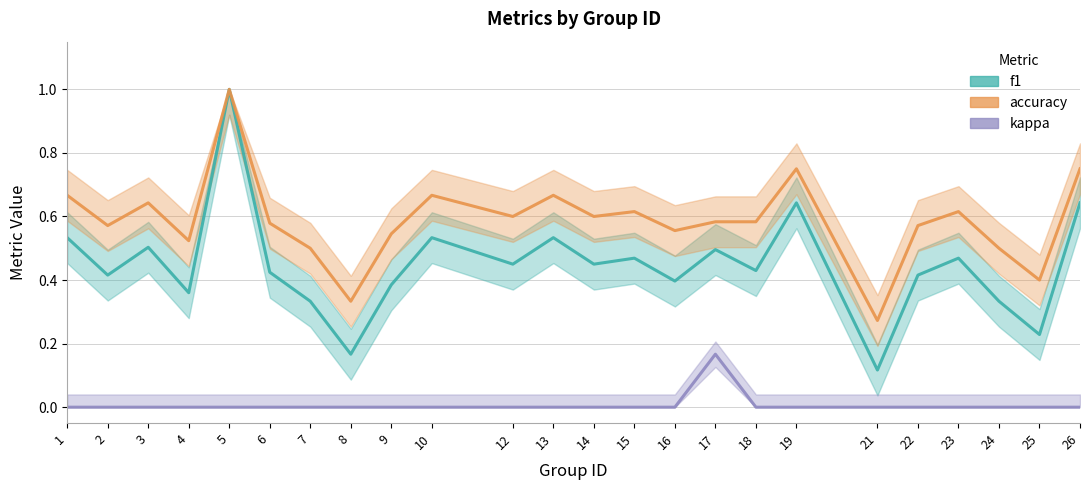

Where is the first local minimum for f1?

2